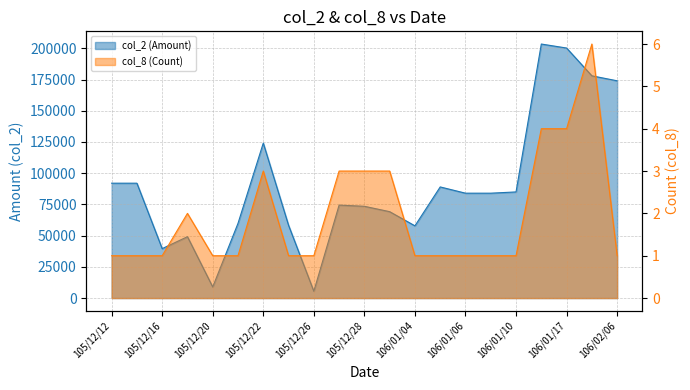

True or false: col_8 (Count) and col_2 (Amount) intersect in this chart.

False